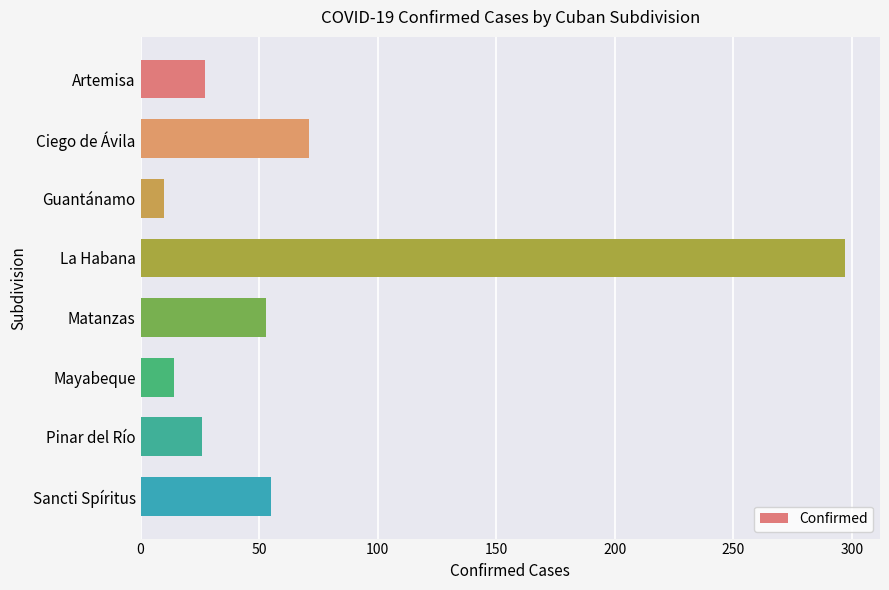

At which category does the chart reach its peak across all series?

La Habana